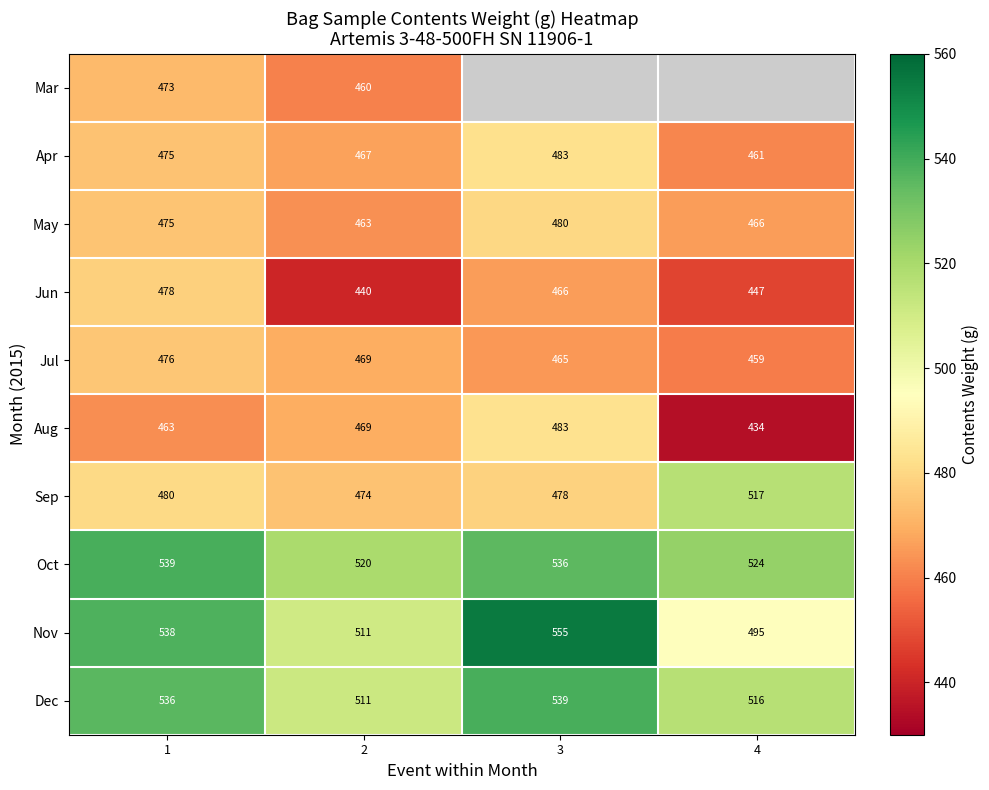

The Aug series shows 469.0 at 2. True or false?

True